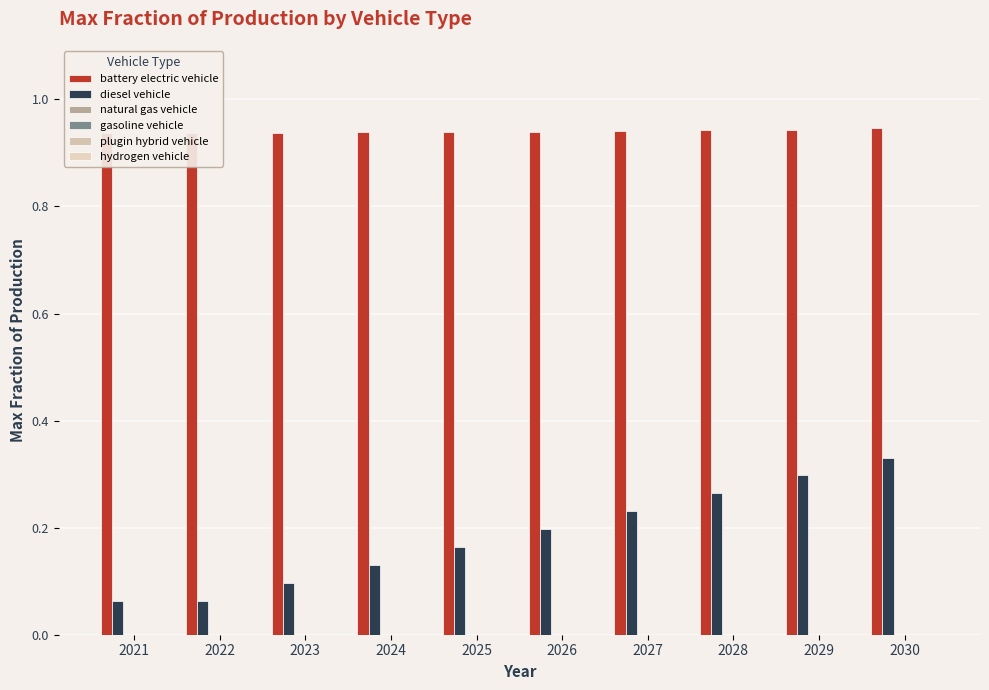

What is the sum of all battery electric vehicle values?

9.4